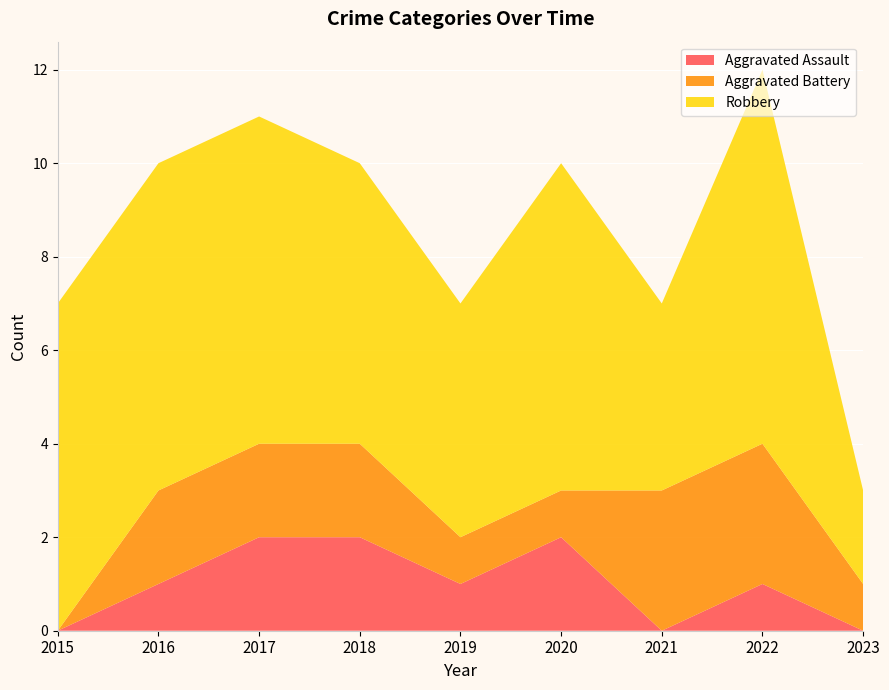

Reading left to right, what are all the values shown in this chart?

Aggravated Assault: 0	1	2	2	1	2	0	1	0
Aggravated Battery: 0	2	2	2	1	1	3	3	1
Robbery: 7	7	7	6	5	7	4	8	2